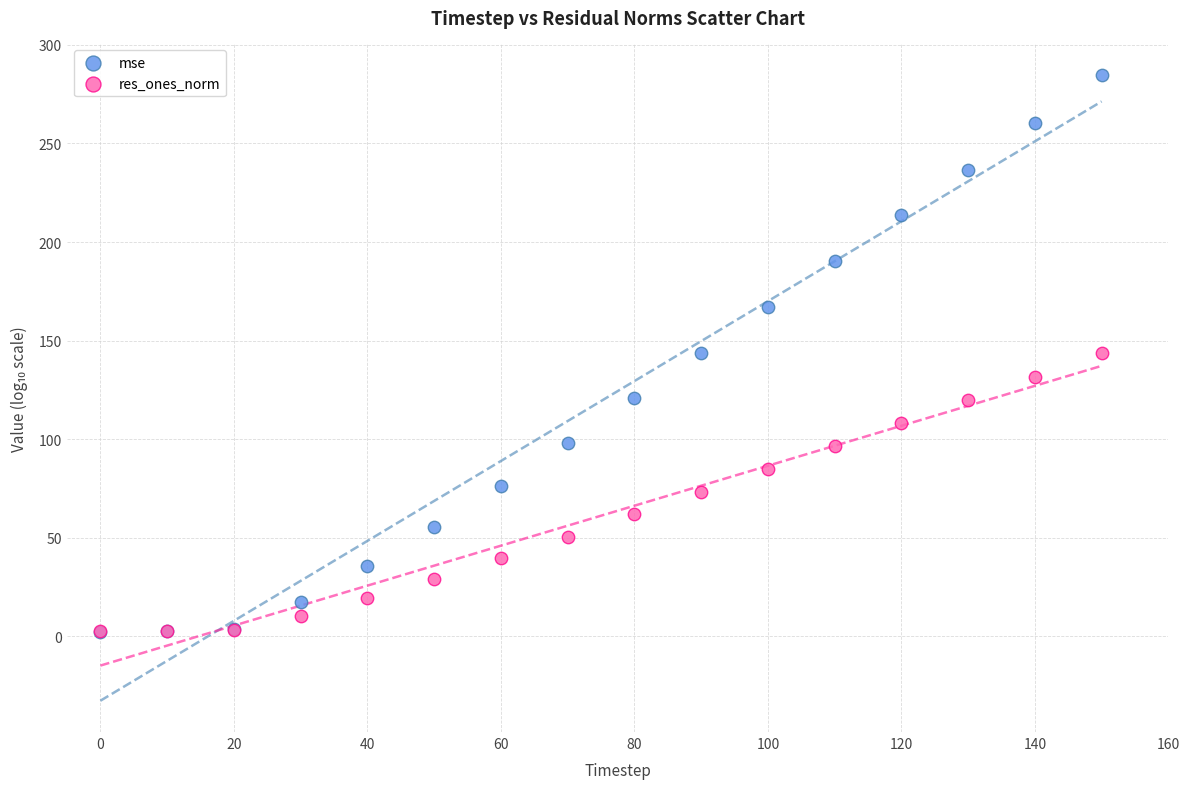

What are all the series names shown in the legend?

mse, res_ones_norm